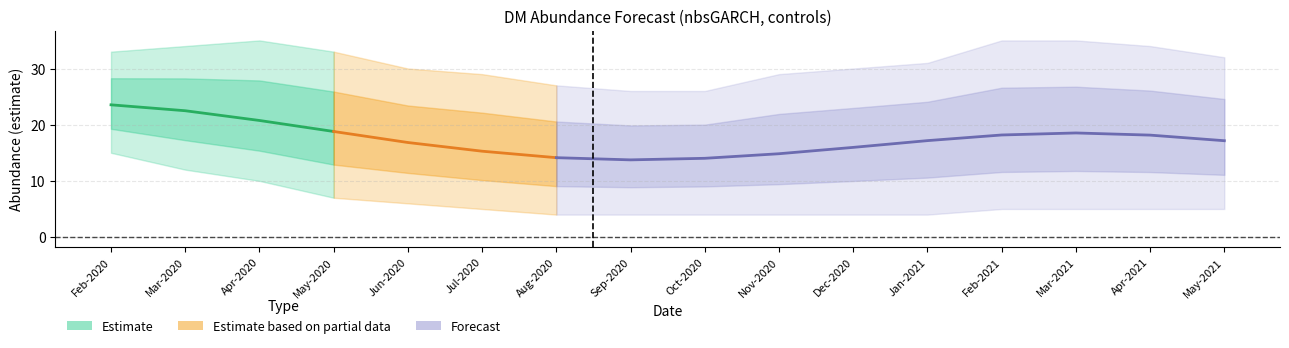

What is the sum of all upper_pi values?

499.0